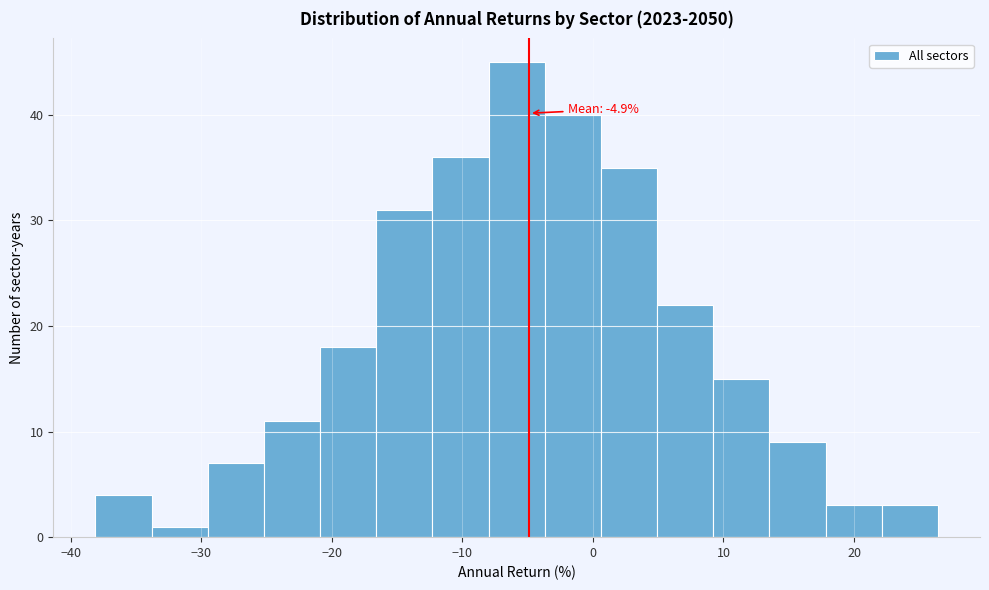

Which range on the x-axis has the tallest bar?

-8 to -4